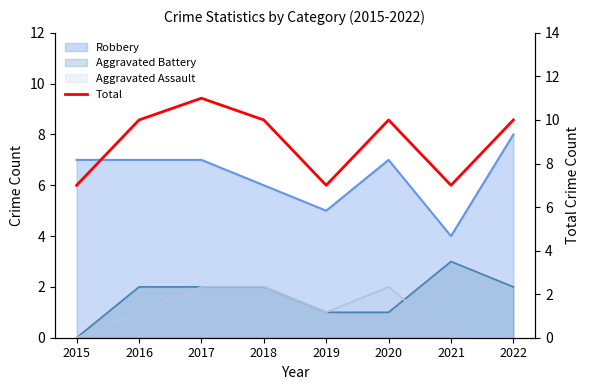

What is the maximum value shown in the chart?

11